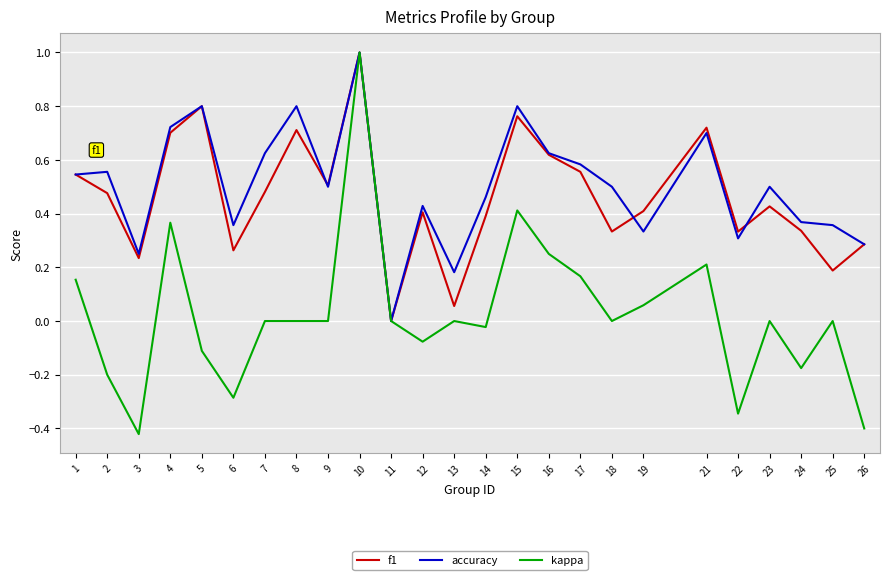

Which category has the lowest value in the kappa series?

3